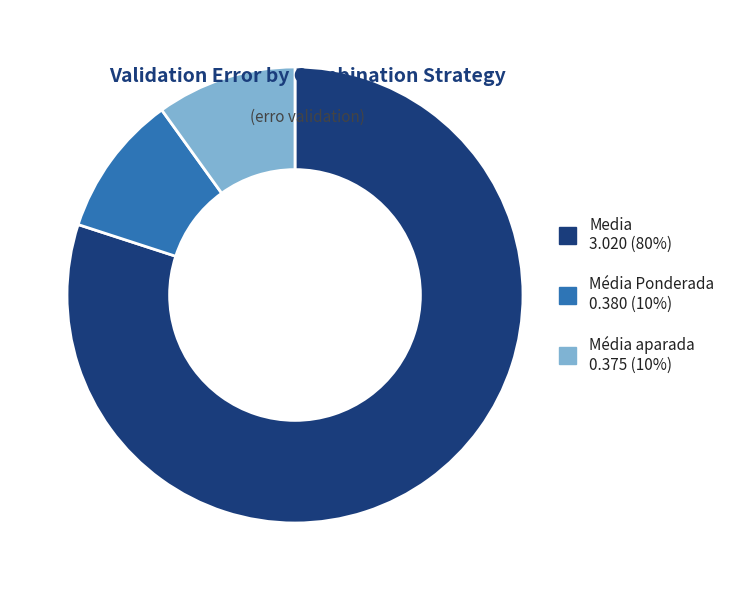

Is there a majority slice in this chart?

Yes